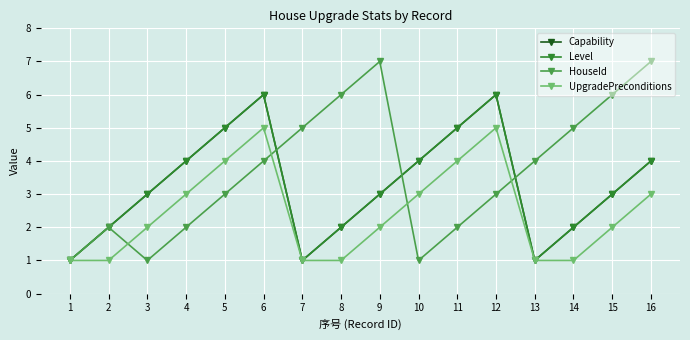

Rank the series by their maximum value, from lowest to highest.

UpgradePreconditions, Capability, Level, HouseId